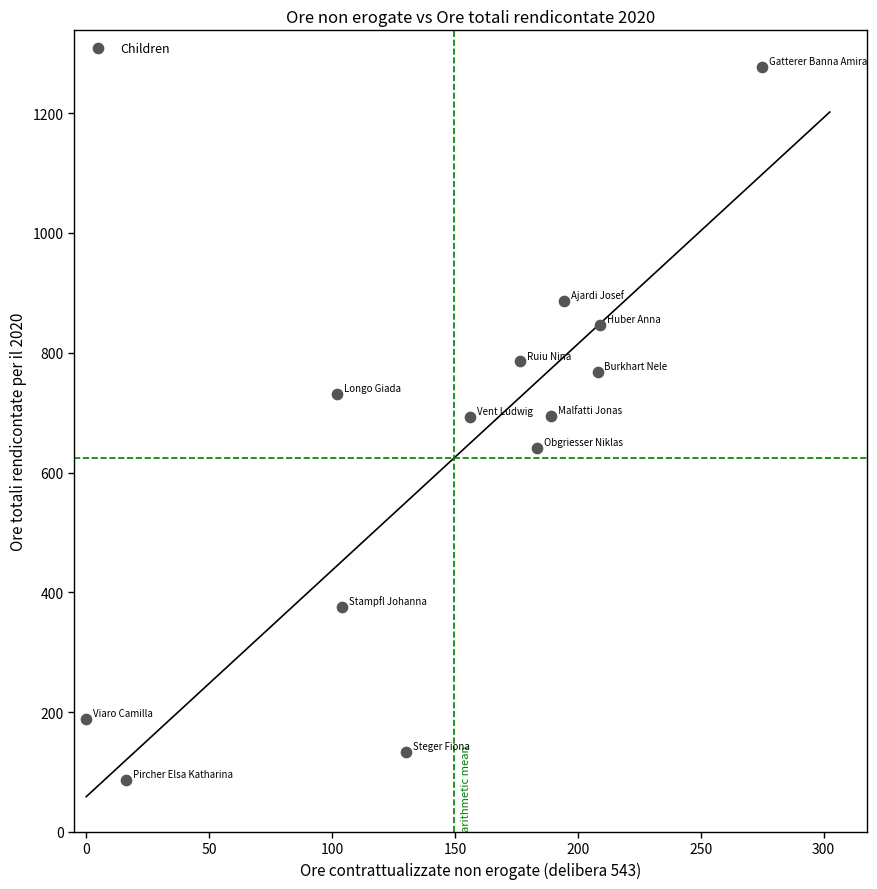

What is the range of X values (max minus min)?

275.0